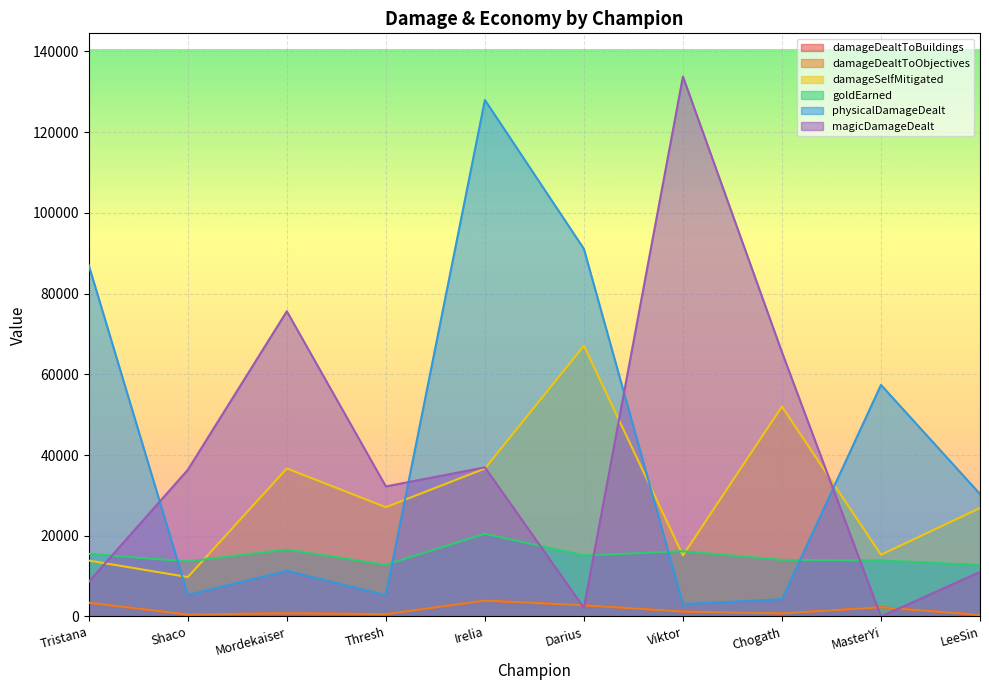

Does the chart display data point markers on the line(s)?

No